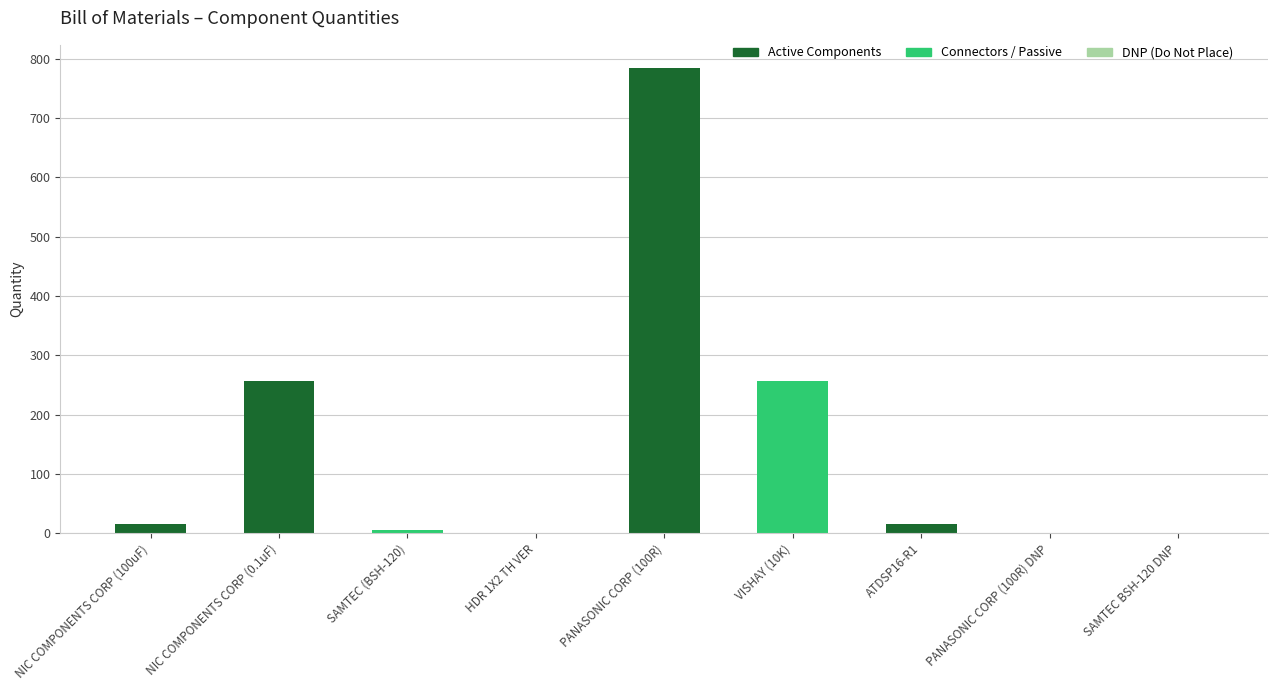

What is the sum of all values?

1333